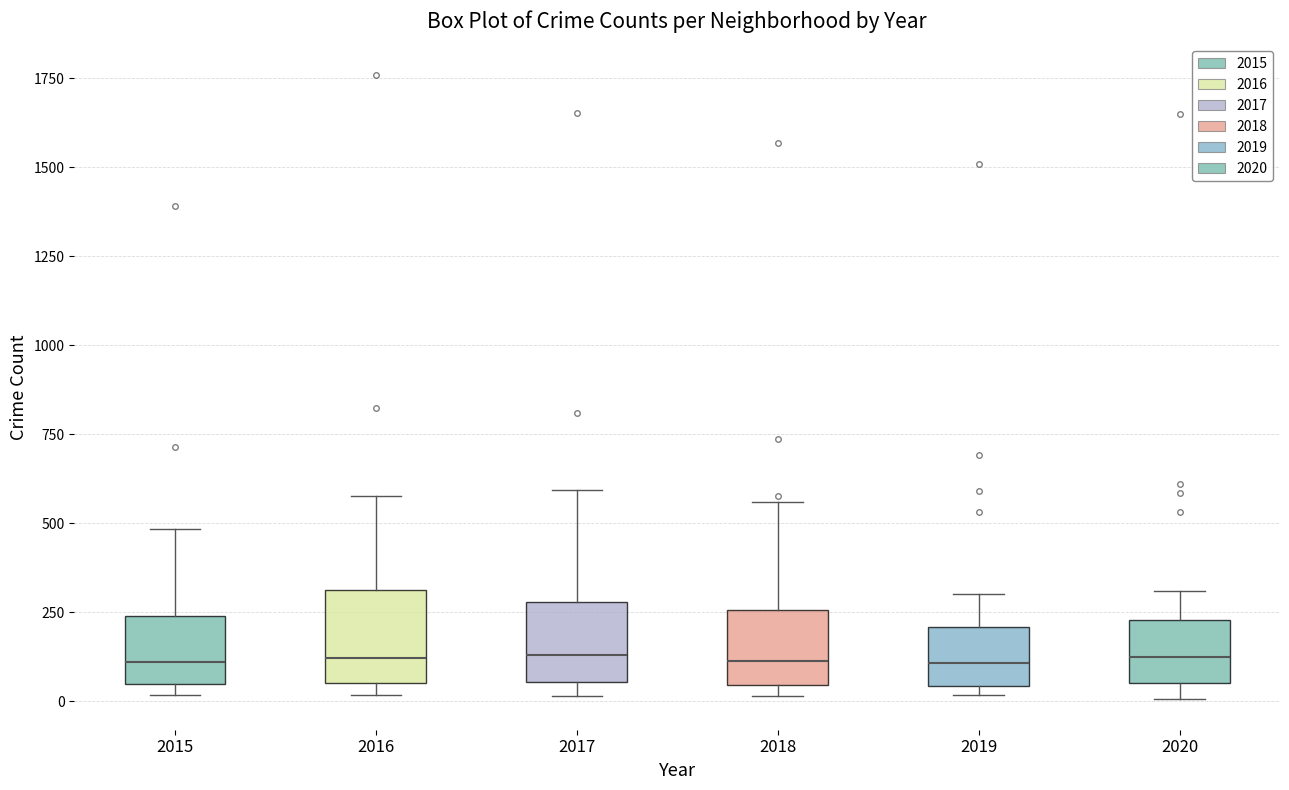

Reading left to right, transcribe this box plot: for each box, give where its median line is, the range the box spans, and where its two whiskers end, as read against the y-axis. The values are not printed on the chart, so give them approximately, as read against the axis.

2015: median 100, box 50 to 250, whiskers 0 to 500
2016: median 100, box 50 to 300, whiskers 0 to 600
2017: median 150, box 50 to 300, whiskers 0 to 600
2018: median 100, box 50 to 250, whiskers 0 to 550
2019: median 100, box 50 to 200, whiskers 0 to 300
2020: median 100, box 50 to 250, whiskers 0 to 300